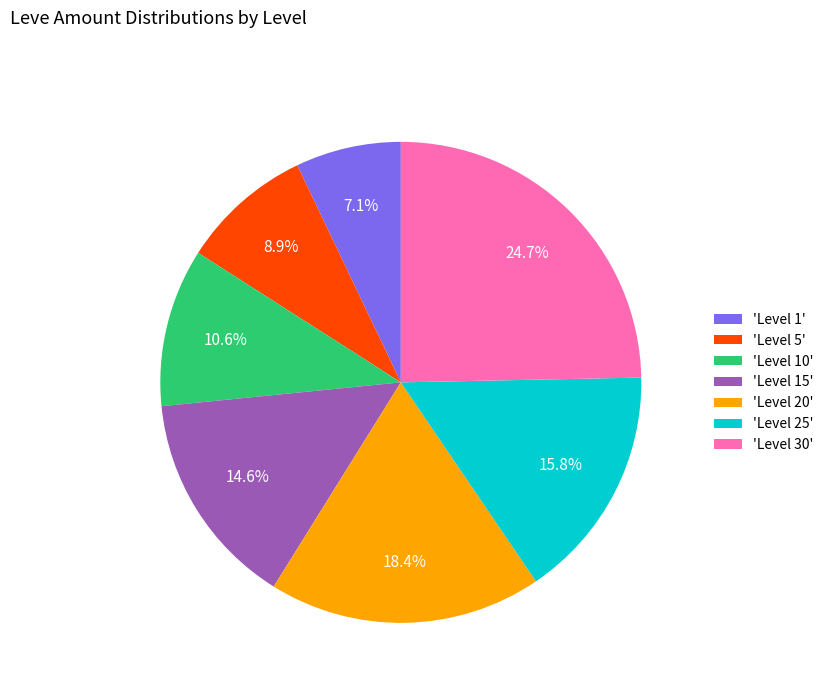

What is the smallest slice in the pie chart?

'Level 1'